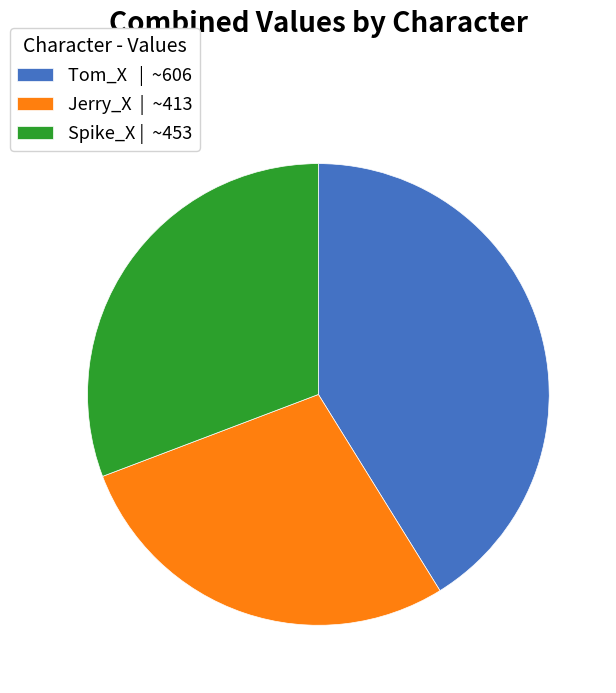

Is there a majority slice in this chart?

No